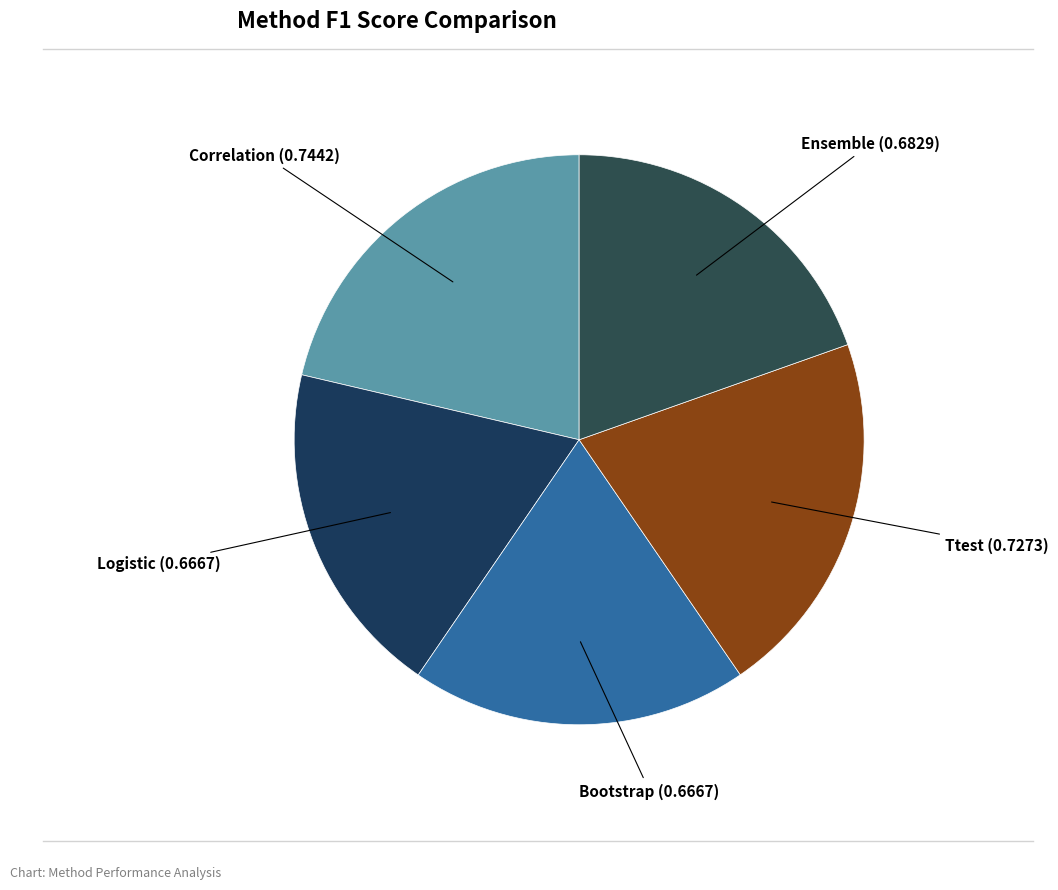

Rank the categories by value from lowest to highest.

Logistic, Bootstrap, Ensemble, Ttest, Correlation